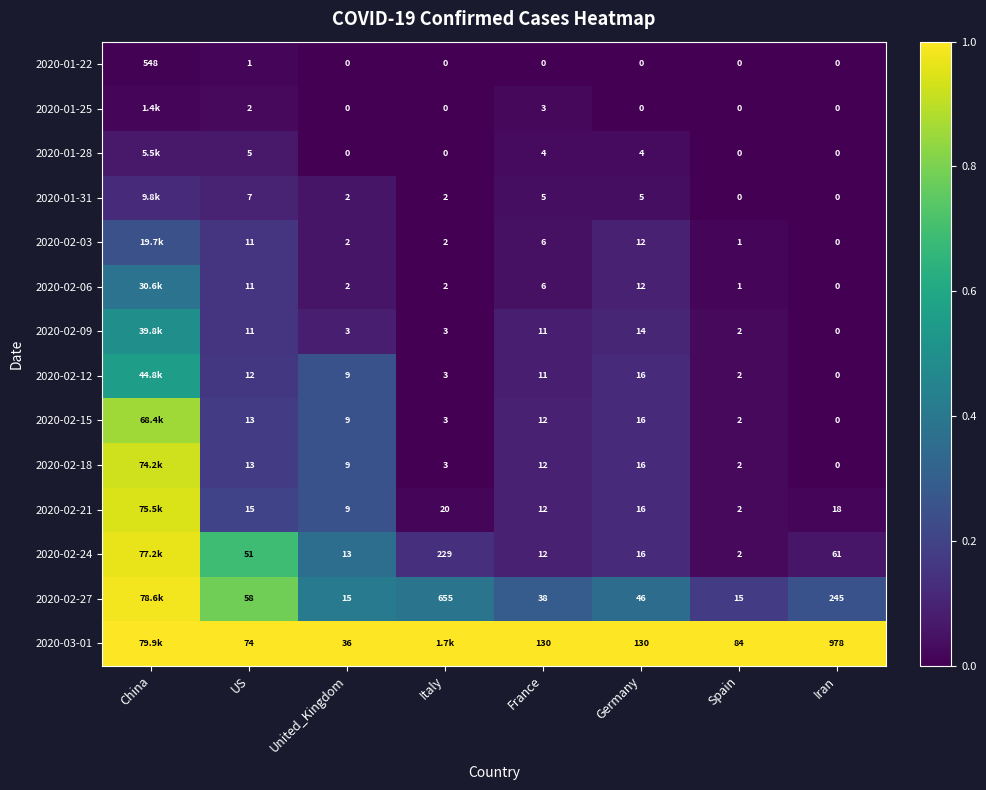

Is the value of 2020-02-12 at United_Kingdom greater than the value of 2020-02-27 at Germany?

No